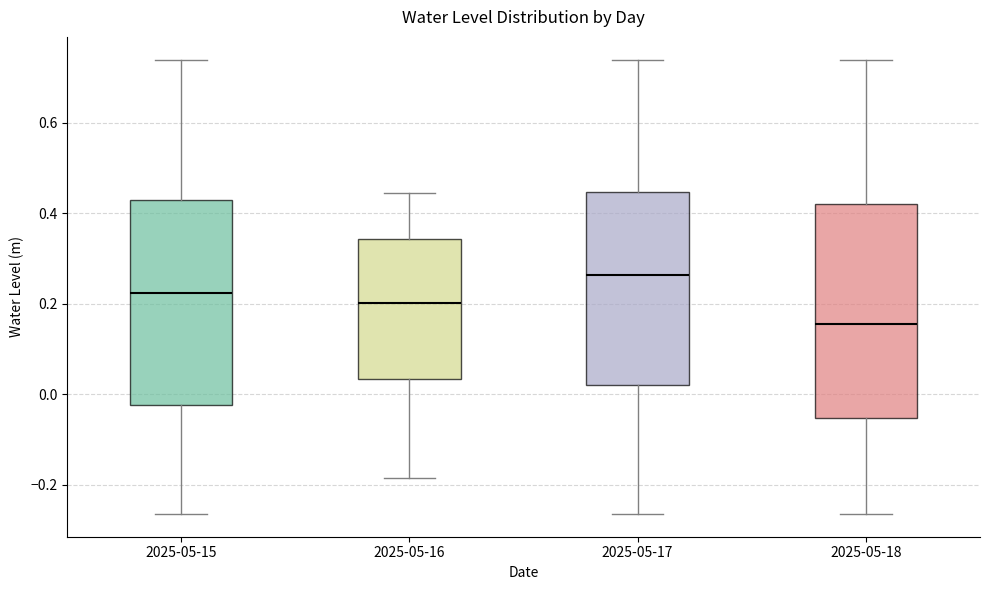

Which box's median line is the lowest?

2025-05-18